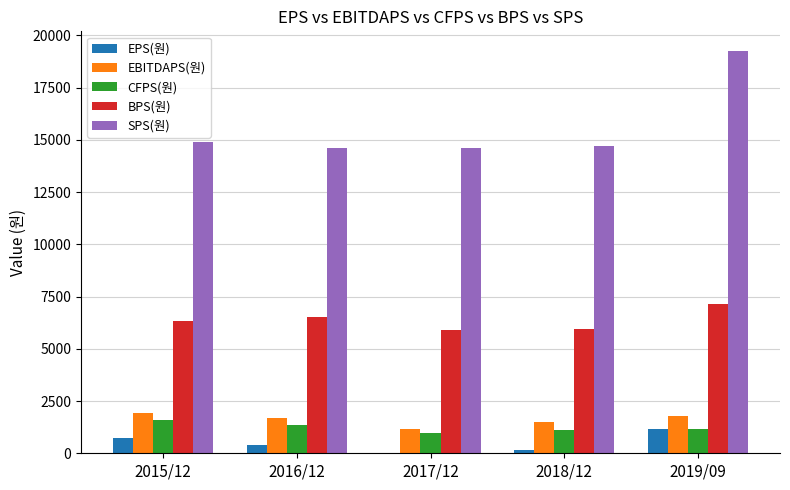

Read the CFPS(원) value at 2015/12.

1594